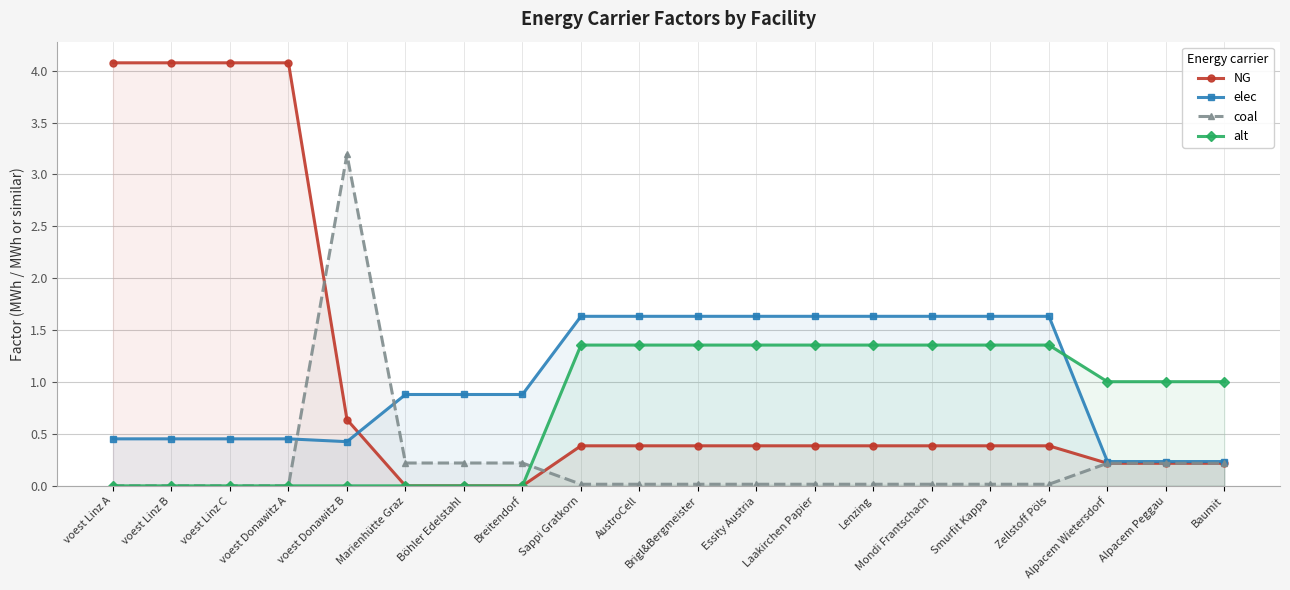

Which series ends up on top after the final intersection of elec and NG?

elec